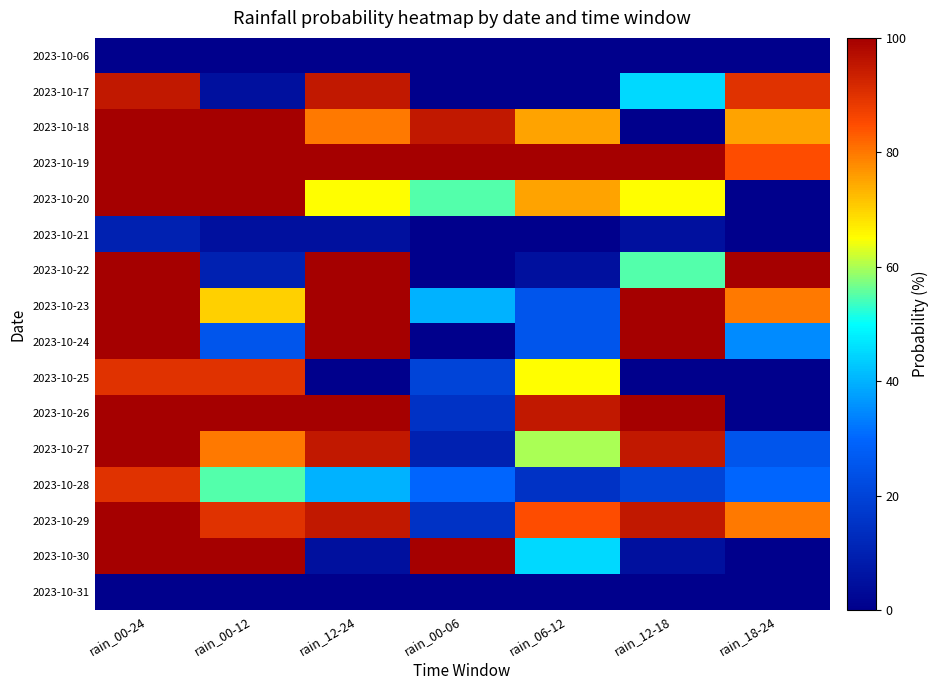

How many data points does each series have?

7